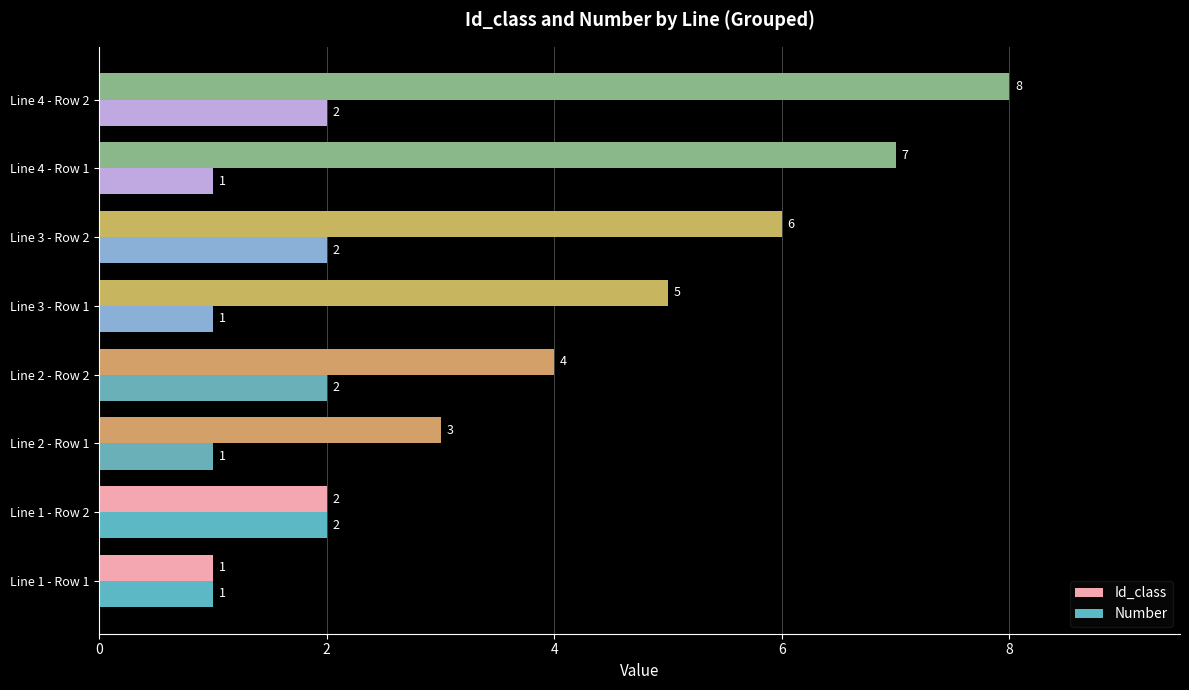

Which series has the largest range (max minus min)?

Id_class